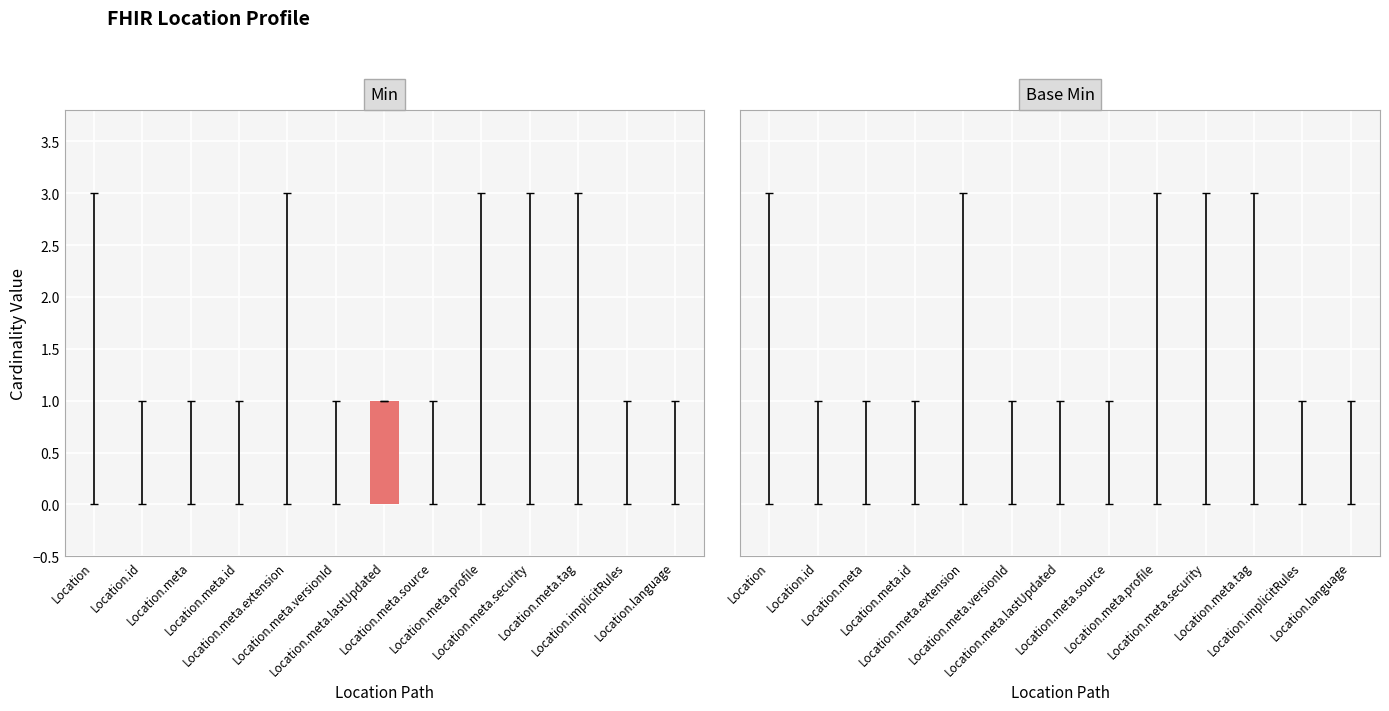

Does the chart contain stacked bars?

No